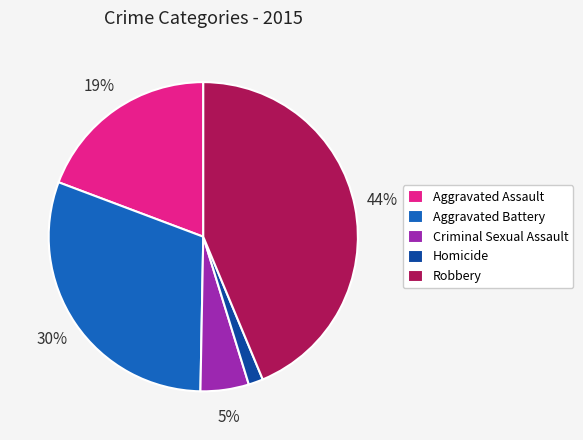

Is the sum of Criminal Sexual Assault and Robbery greater than half?

No